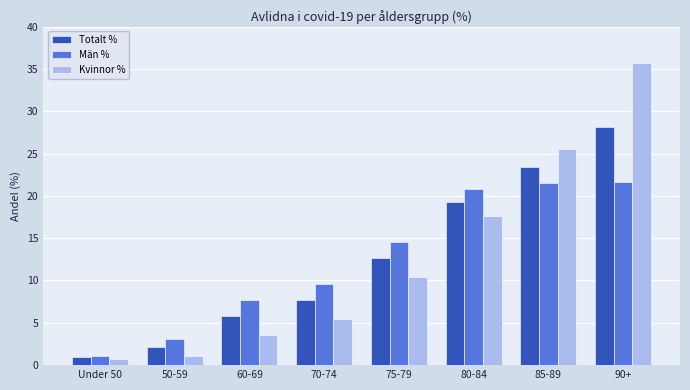

Rank the series at 50-59 from lowest to highest value.

Kvinnor %, Totalt %, Män %